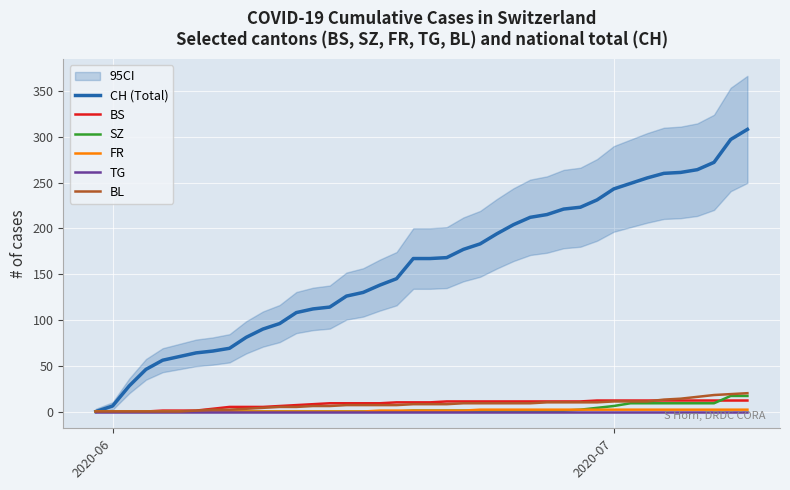

What is the highest value of the BS series?

12